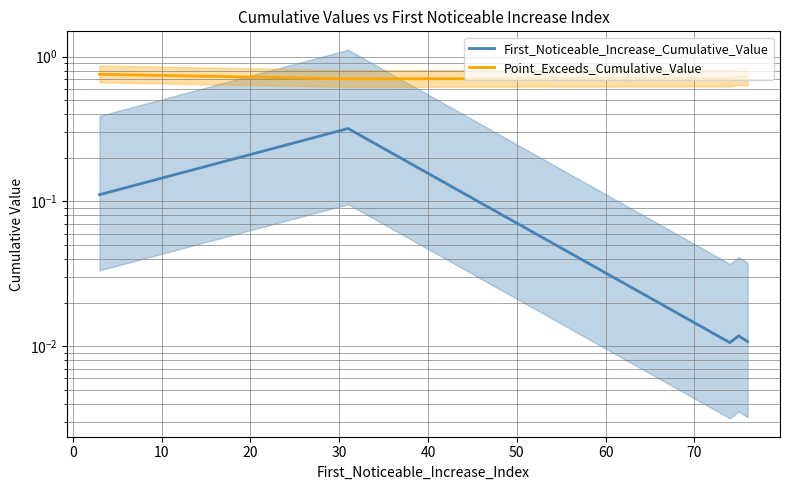

List the series in order of their peak value, highest first.

Point_Exceeds_Cumulative_Value, First_Noticeable_Increase_Cumulative_Value